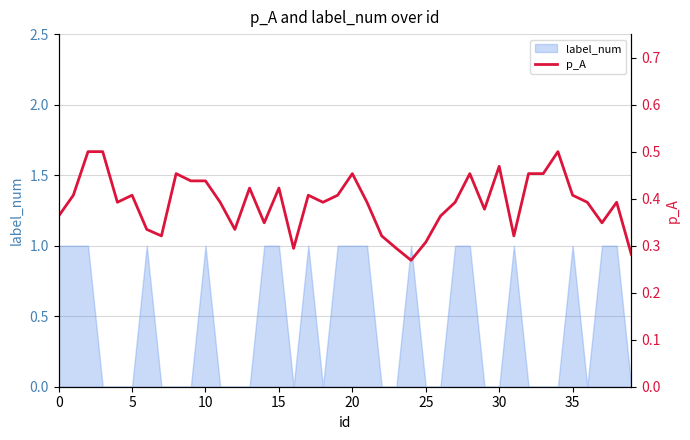

Is it true that label_num equals 1 at 35?

True